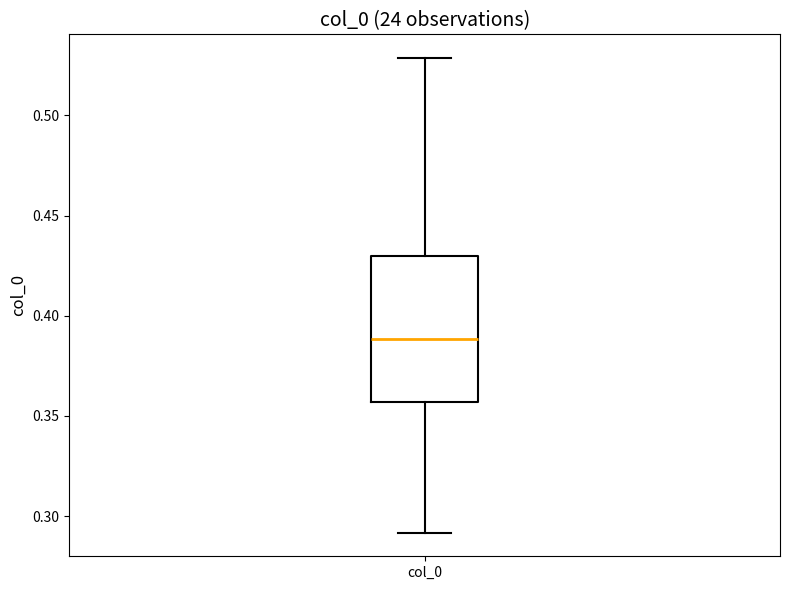

Read this box plot against the y-axis: the position of the median line, the range covered by the box, and the ends of both whiskers. The values are not printed on the chart, so give them approximately, as read against the axis.

median 0.390, box 0.355 to 0.430, whiskers 0.290 to 0.530